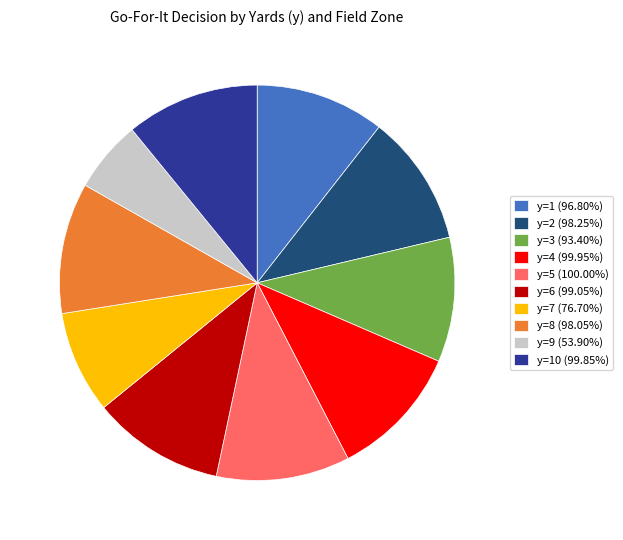

Combined, do y=9 (53.90%) and y=8 (98.05%) account for over 50%?

No